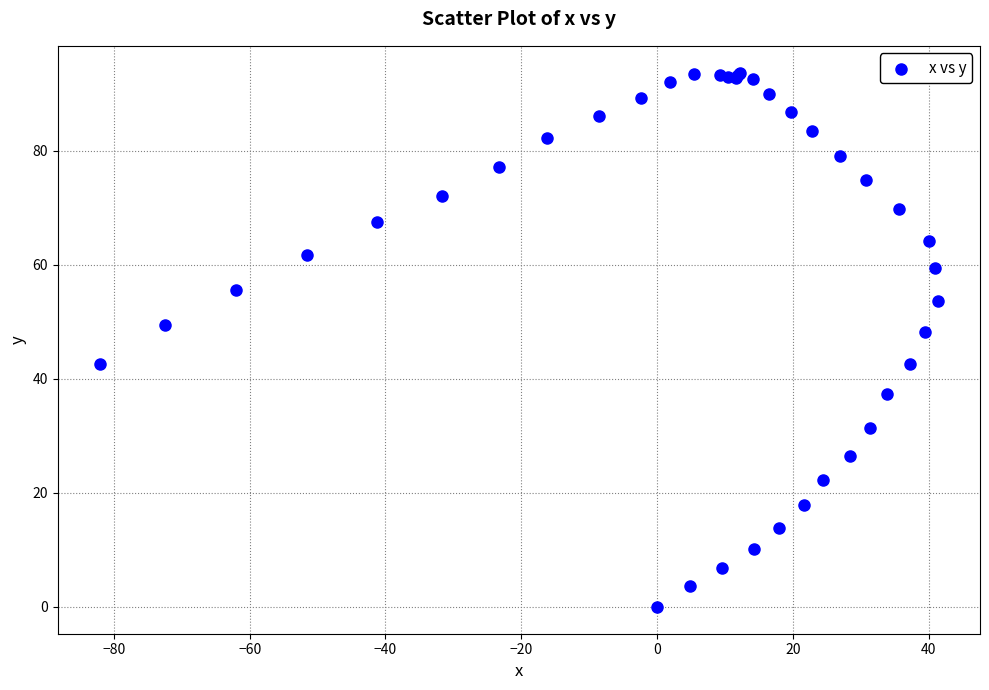

What Y value in the scatter plot is closest to 46?

48.3